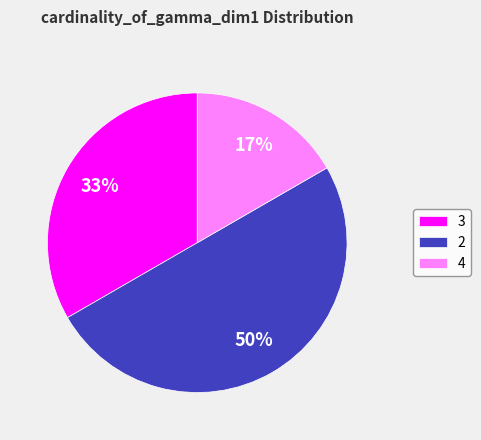

Rank the categories by value from highest to lowest.

2, 3, 4